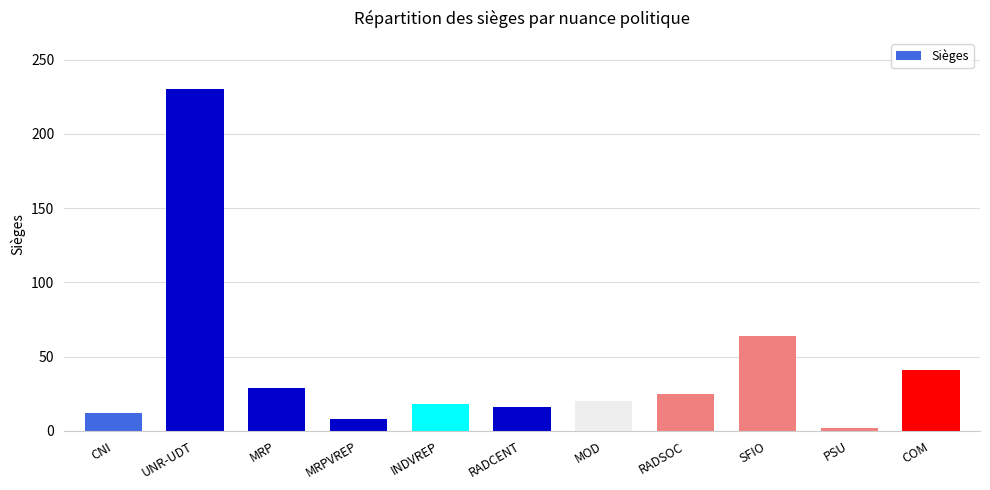

How many bars are there in total?

11